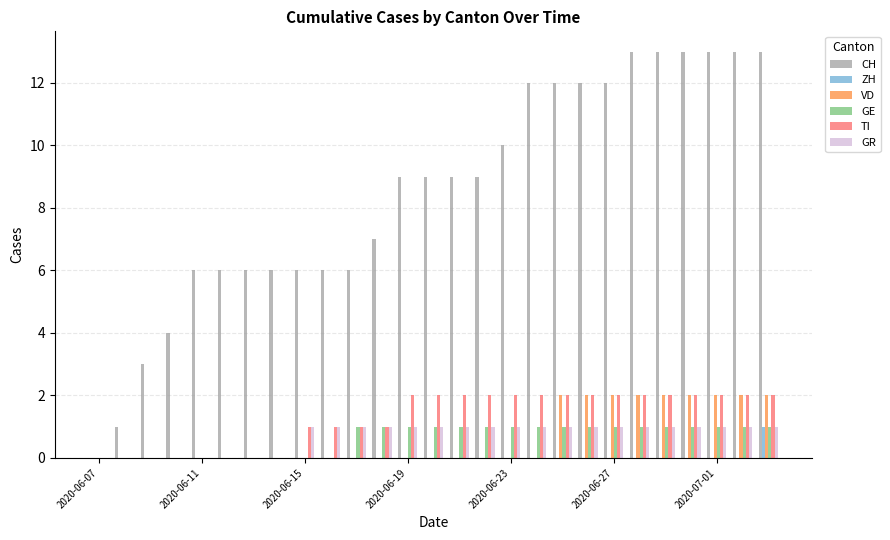

Which series has the largest total across all categories?

CH